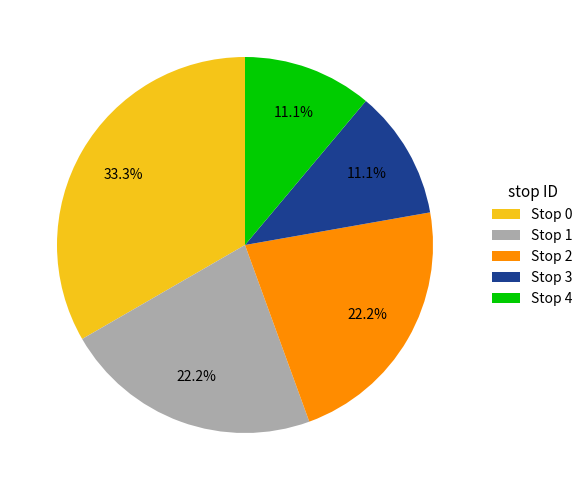

Between Stop 1 and Stop 4, which is larger?

Stop 1